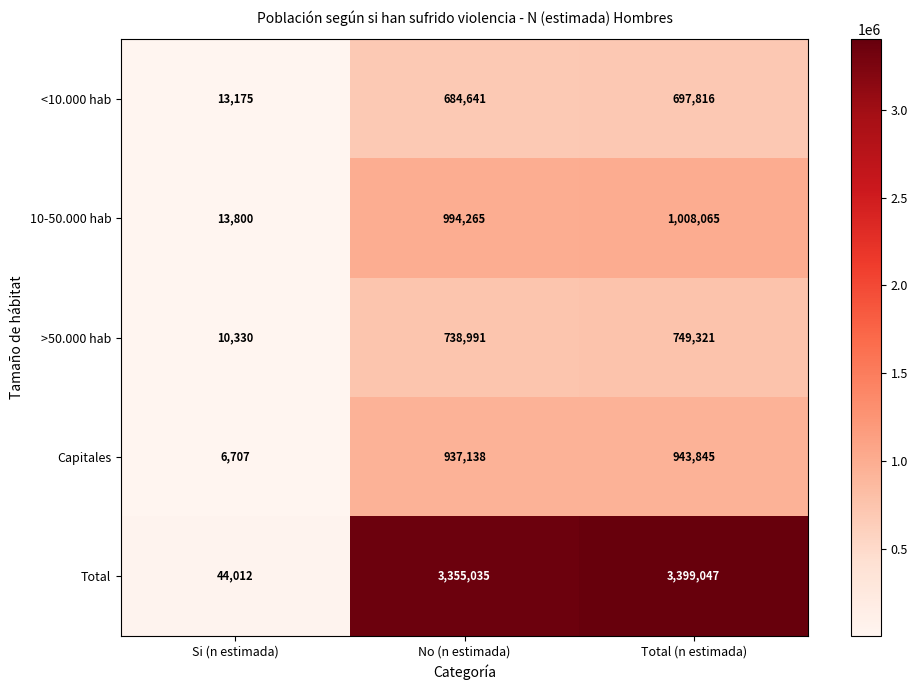

The value of Total at No (n estimada) is 4768545. True or false?

False